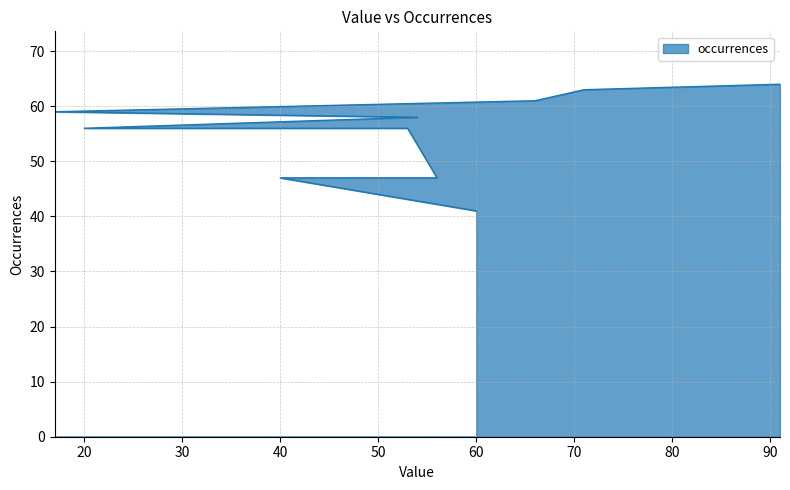

Which category has the highest value across all series?

91